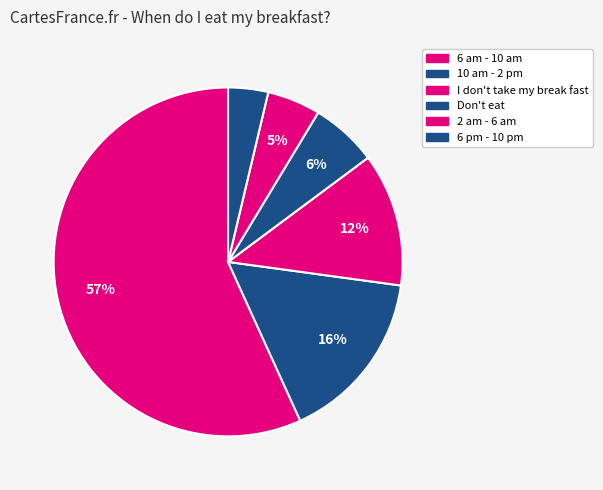

Which has a higher value, 2 am - 6 am or Don't eat?

Don't eat